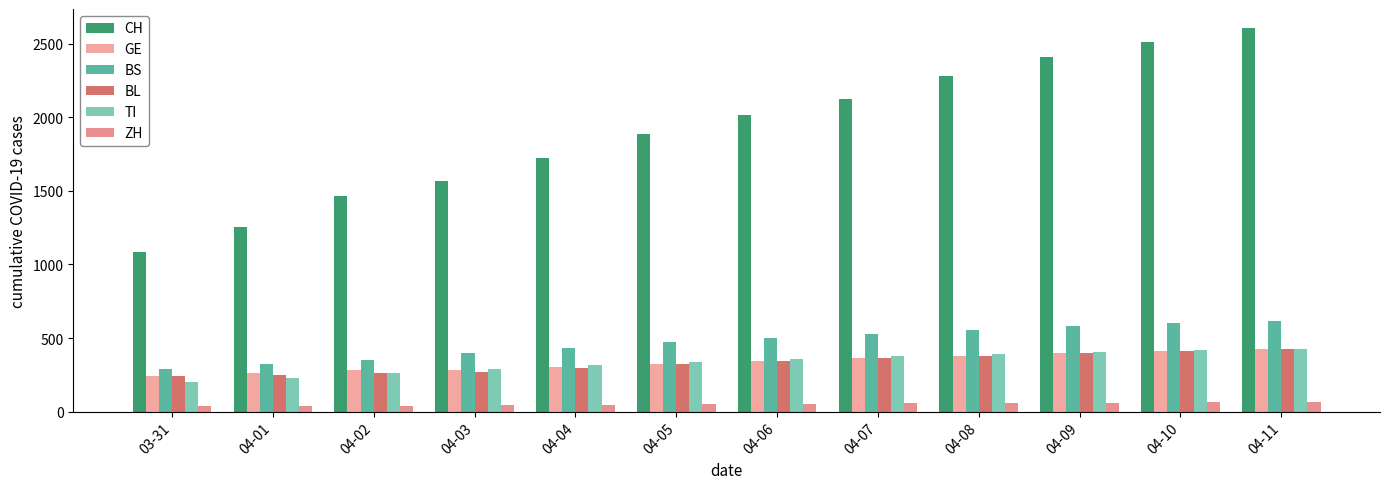

What is the average value of the GE series?

335